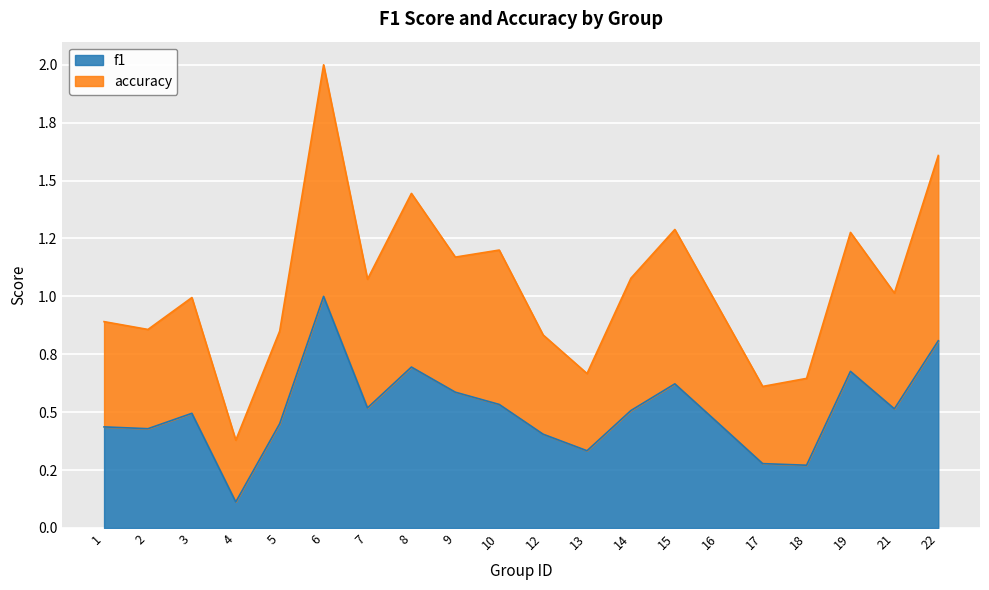

In accuracy, how many points are higher than both neighbors (excluding endpoints)?

6